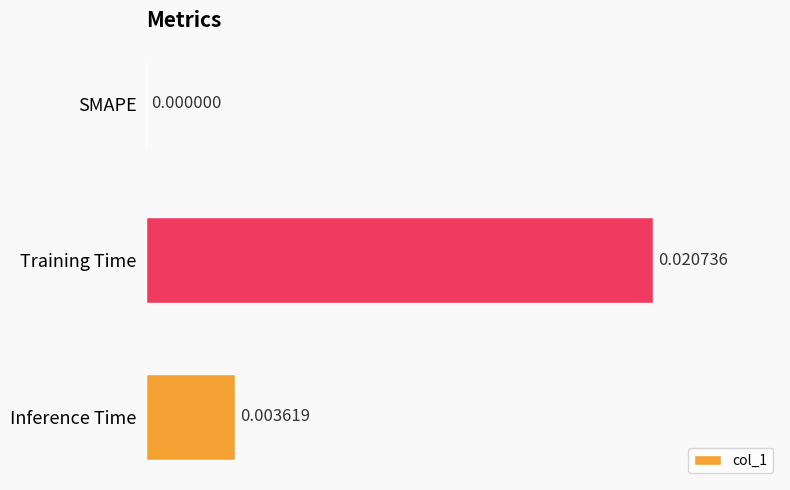

Between SMAPE and Training Time, which is larger?

Training Time